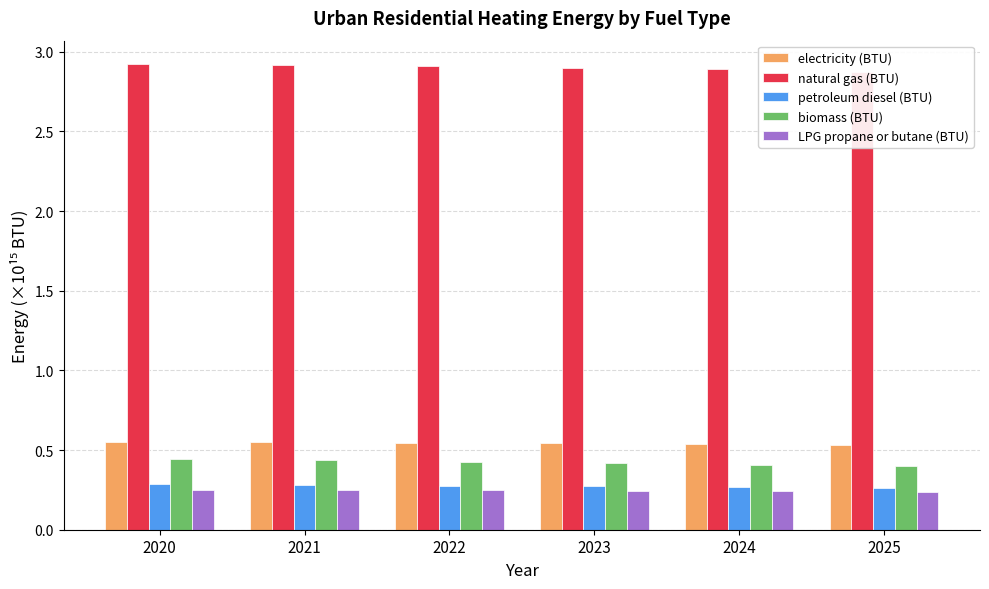

What is the total value across all series at 2025?

4.3